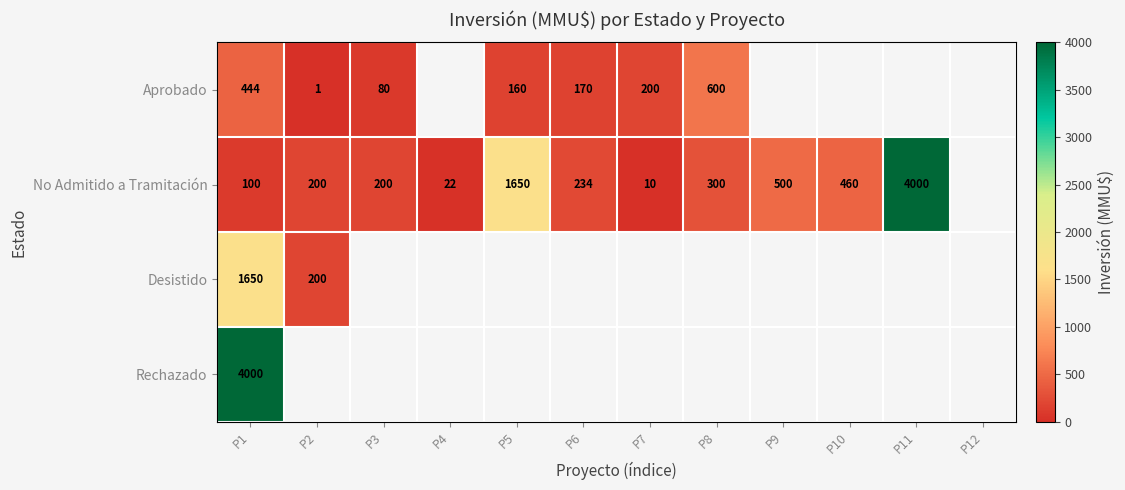

The Aprobado series shows 1 at P2. True or false?

True